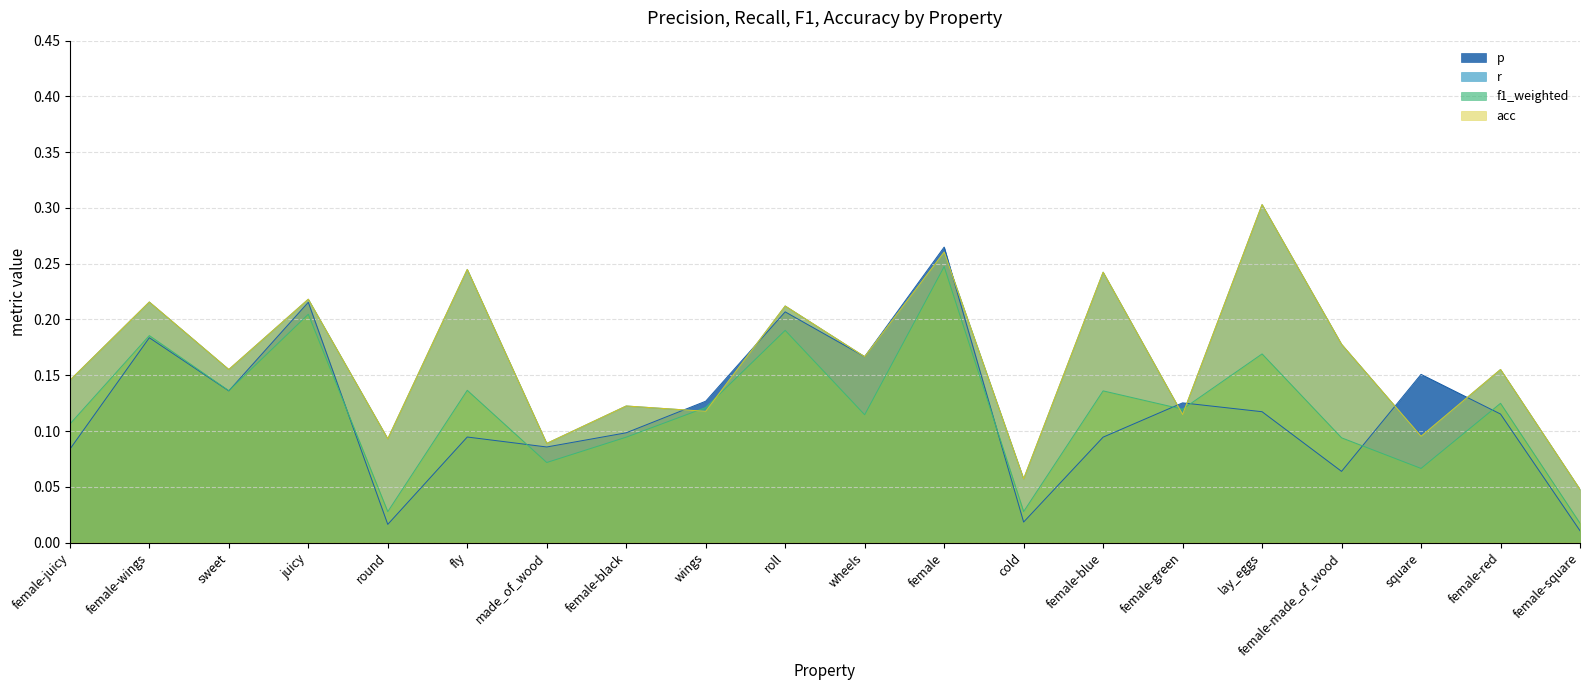

What are all the series names shown in the legend?

p, r, f1_weighted, acc